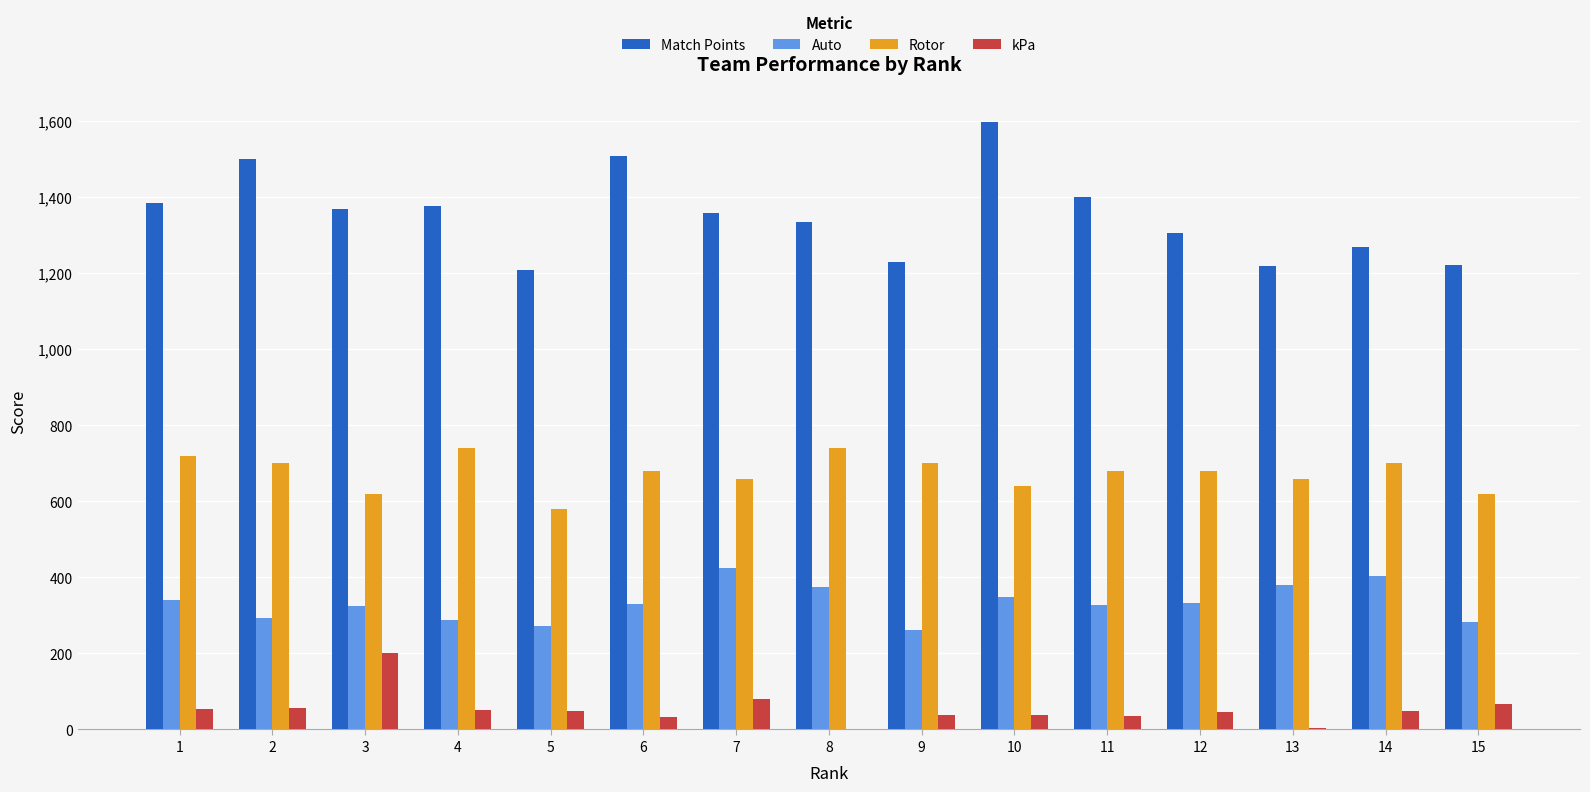

What is the greatest value displayed?

1597